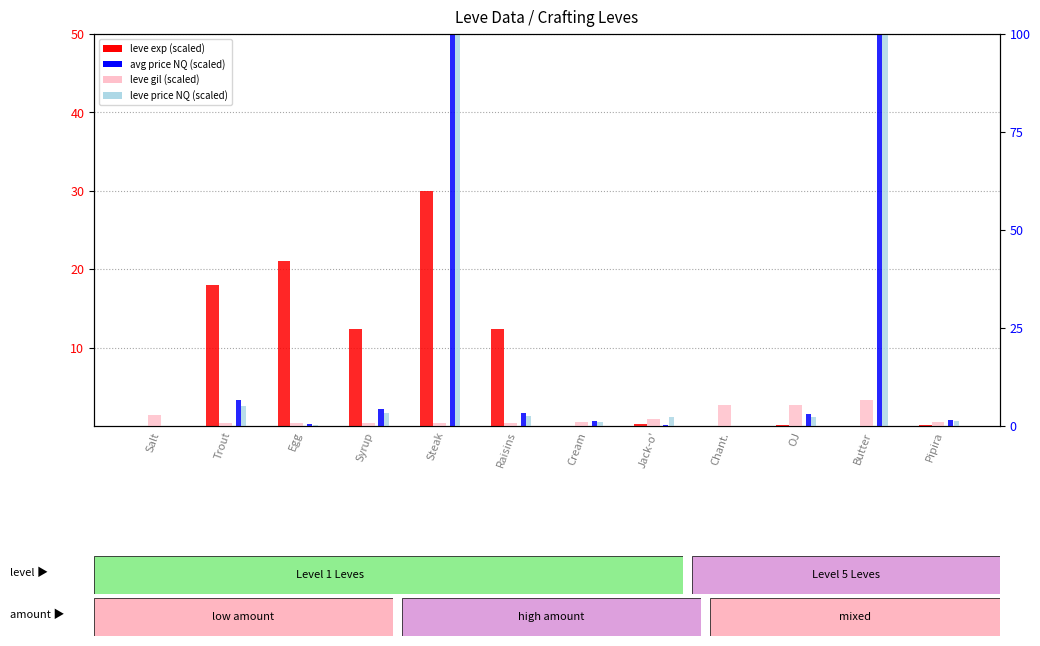

At how many categories does at least one series exceed 28?

2